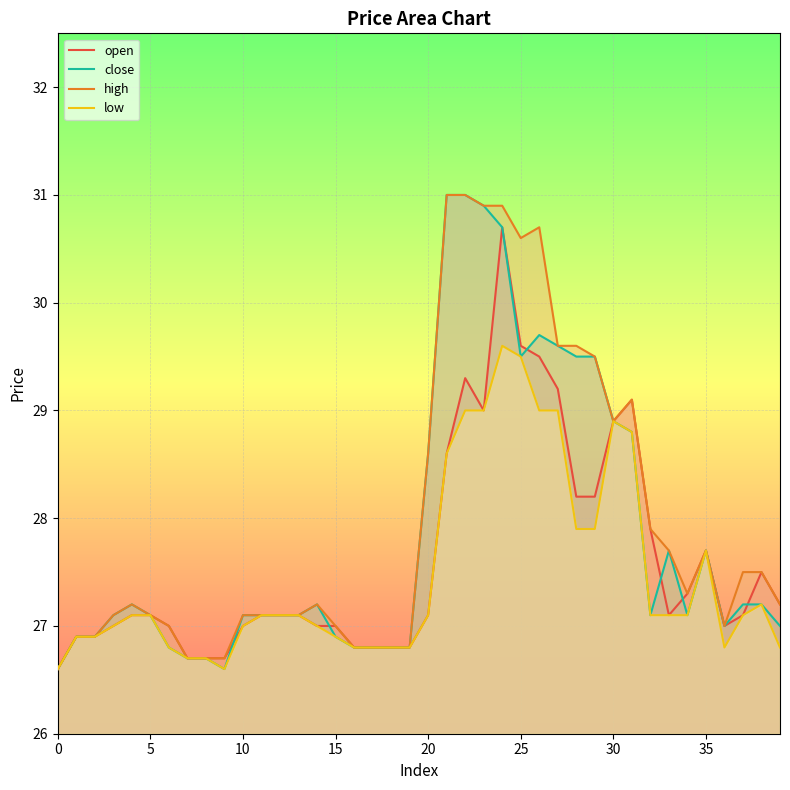

How many lines are shown in the chart?

4